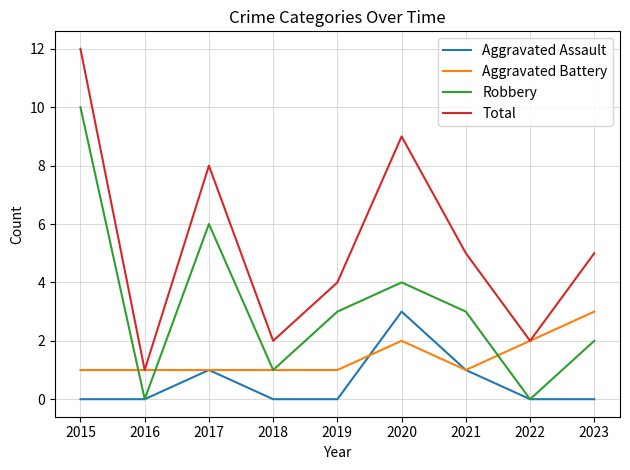

True or false: Aggravated Battery and Aggravated Assault cross at least once.

True